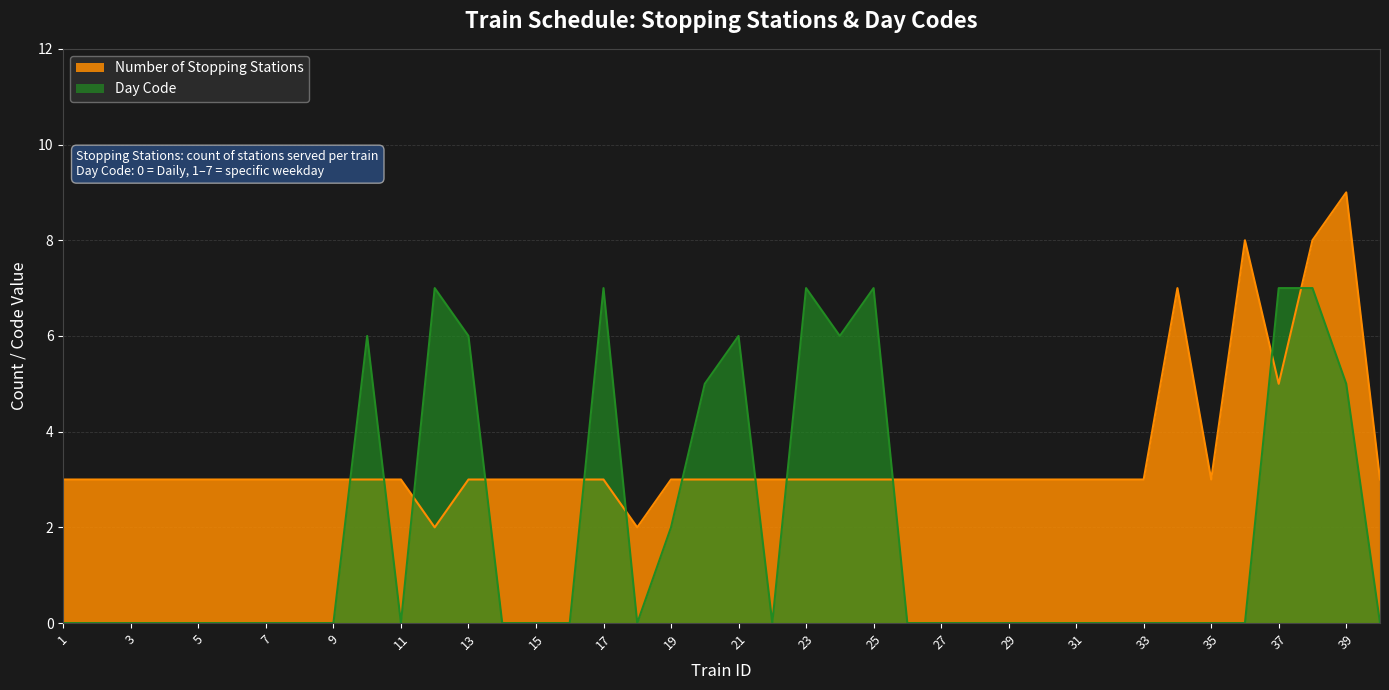

Where do Number of Stopping Stations and Day Code first cross each other?

9 and 10